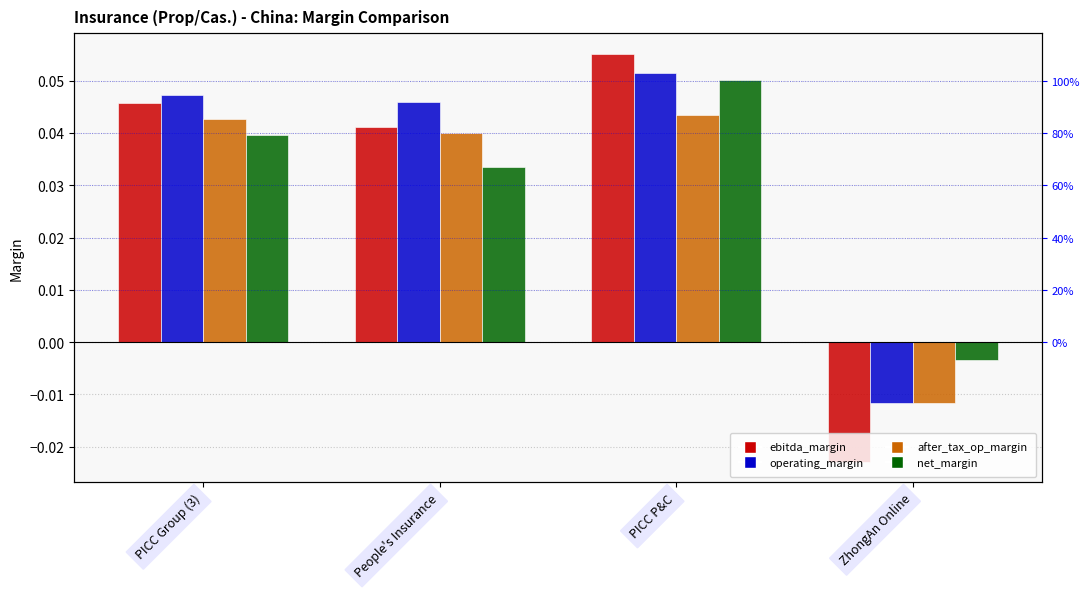

At PICC P&C, list the series in order from largest to smallest.

ebitda_margin, operating_margin, net_margin, after_tax_operating_margin